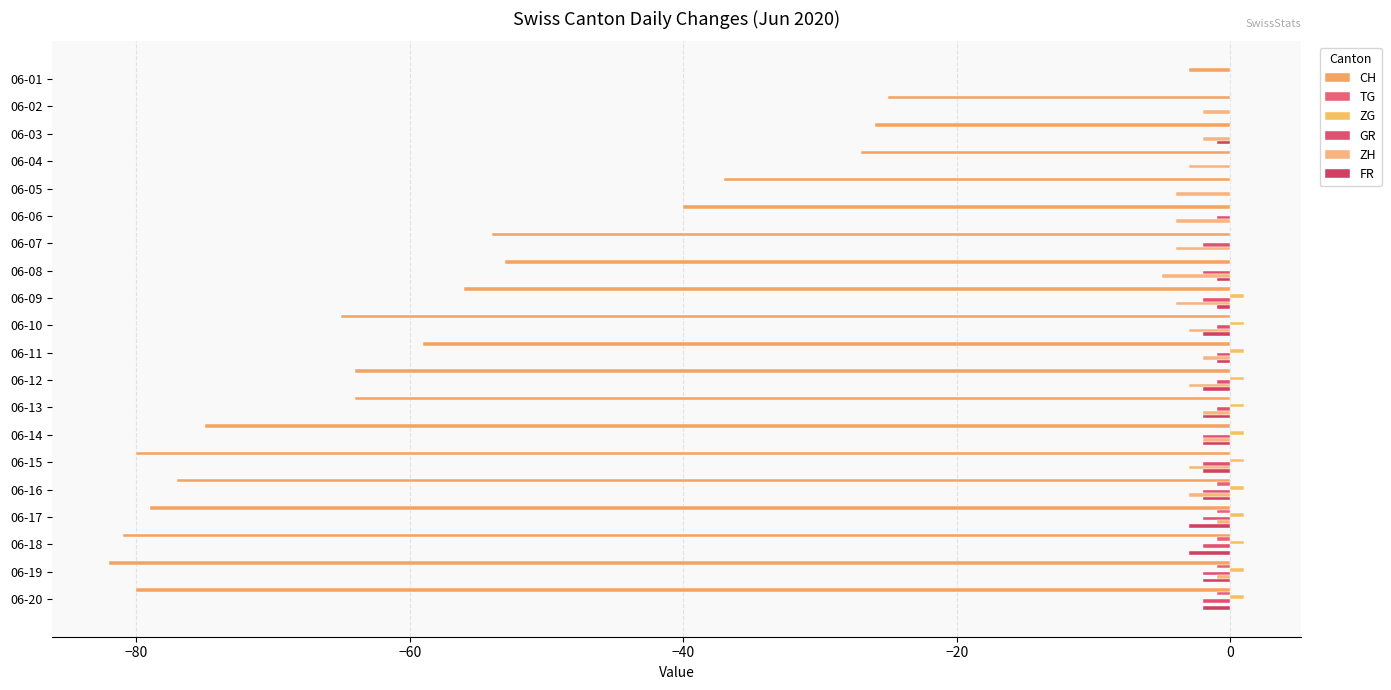

How many data points in CH are above -59?

9